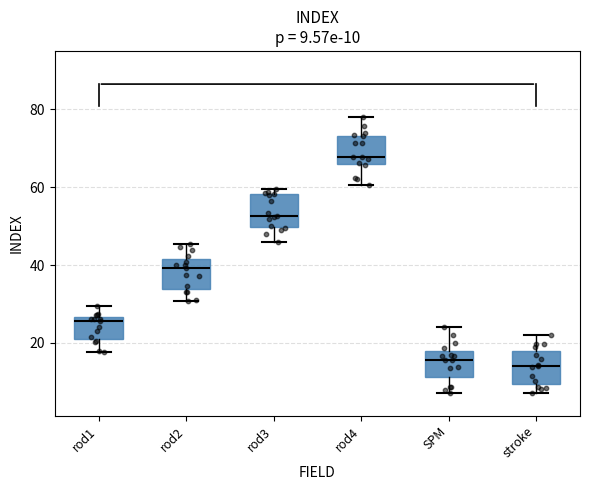

Which box has the highest median line?

rod4